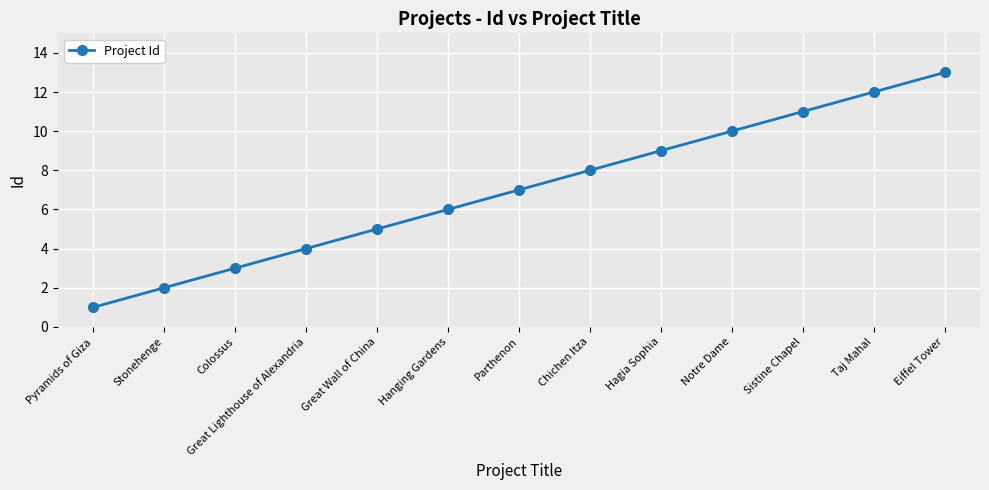

The chart shows a value of 6 at Hanging Gardens. True or false?

True